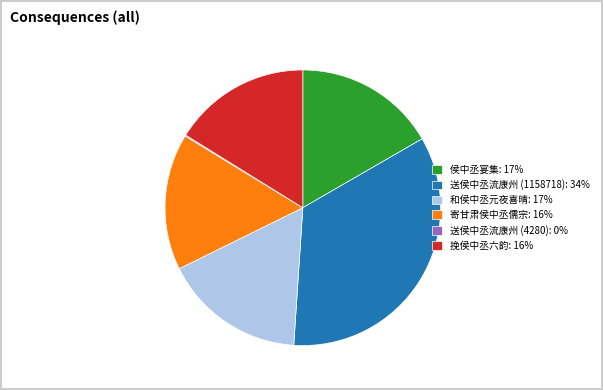

Approximately how many times larger is the value at 挽侯中丞六韵: 16% compared to 送侯中丞流康州 (1158718): 34%?

0.5